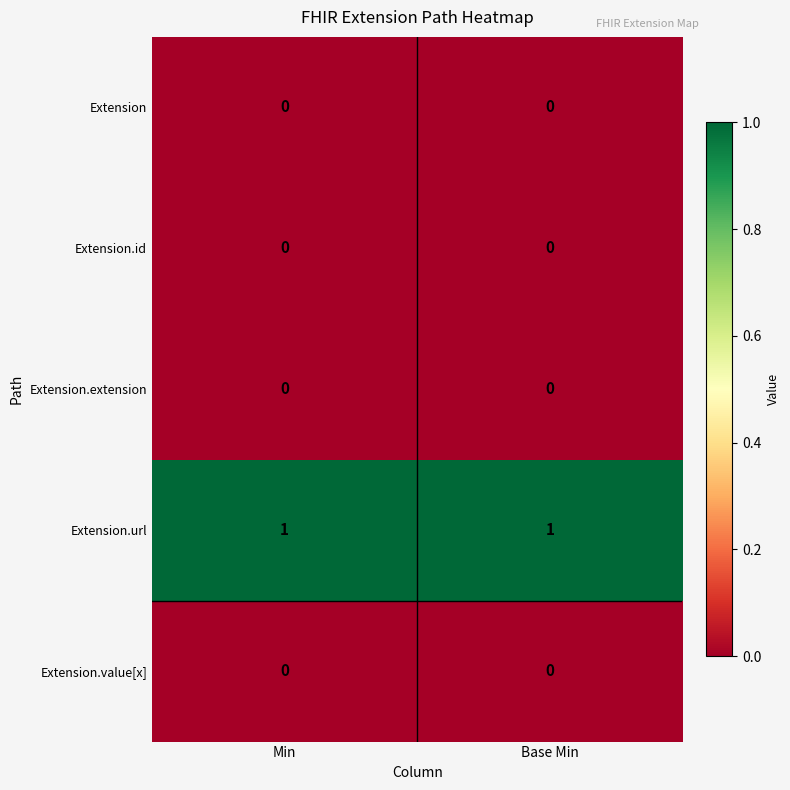

The Extension.value[x] series shows 0 at Base Min. True or false?

True